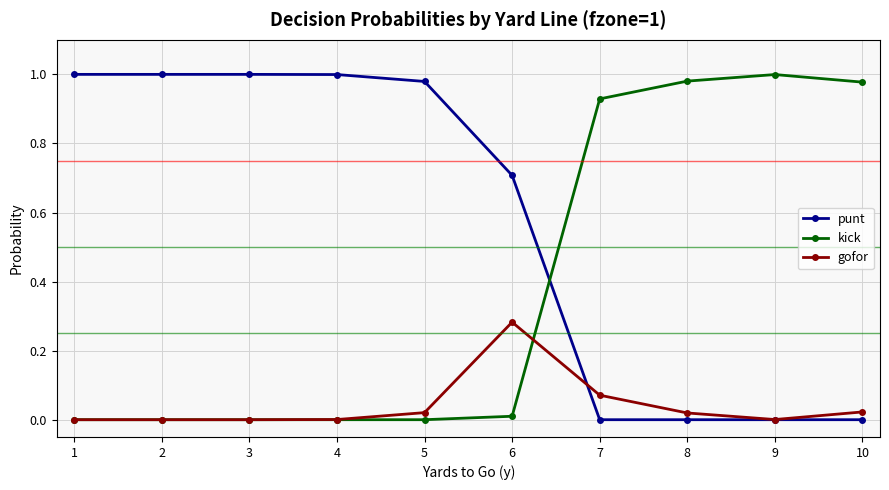

How many categories are shown in the chart?

10